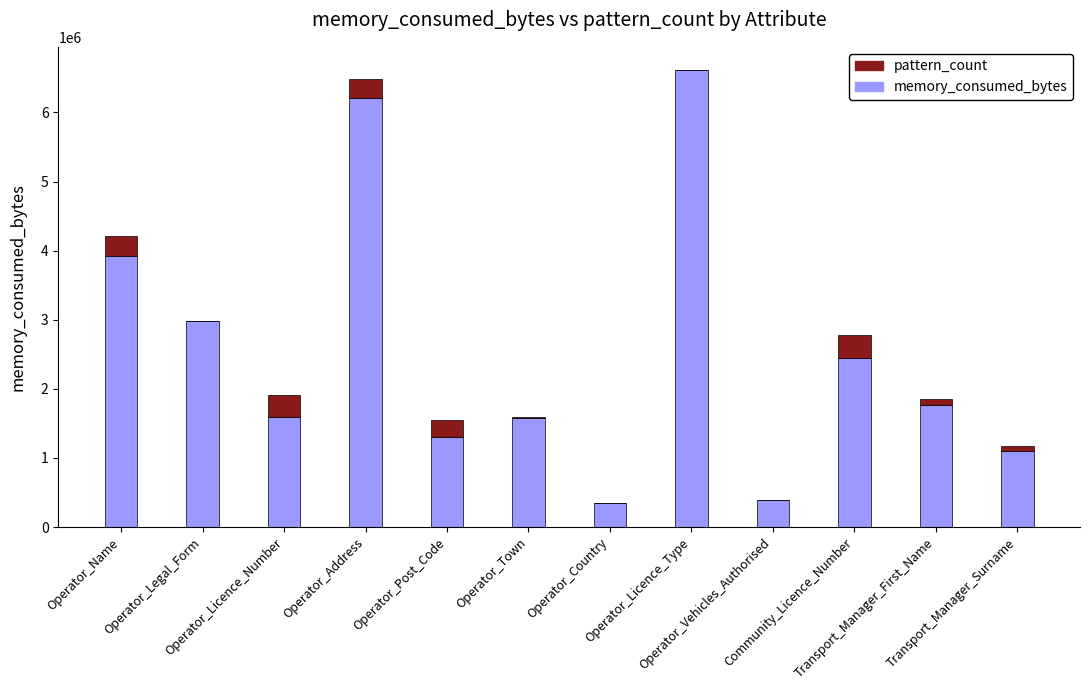

What is the maximum value for memory_consumed_bytes?

6617431.0